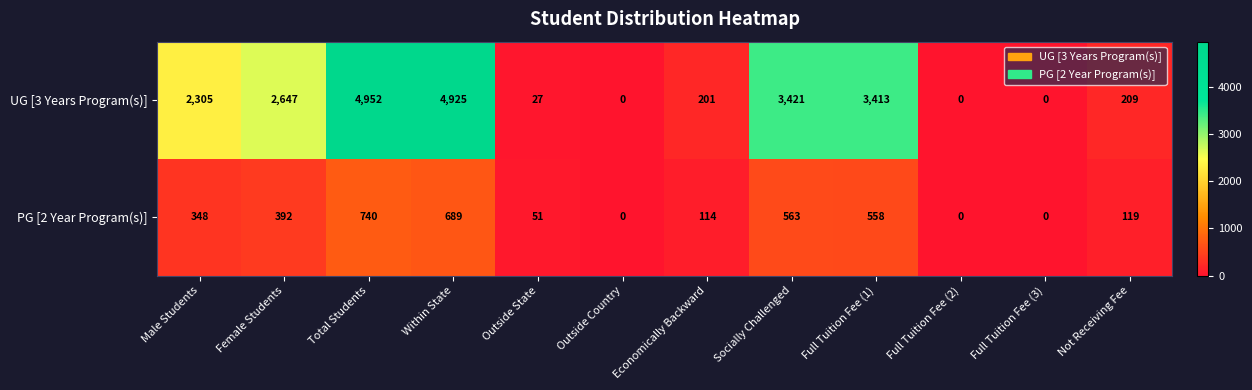

At which label is PG [2 Year Program(s)] closest to 370?

Male Students